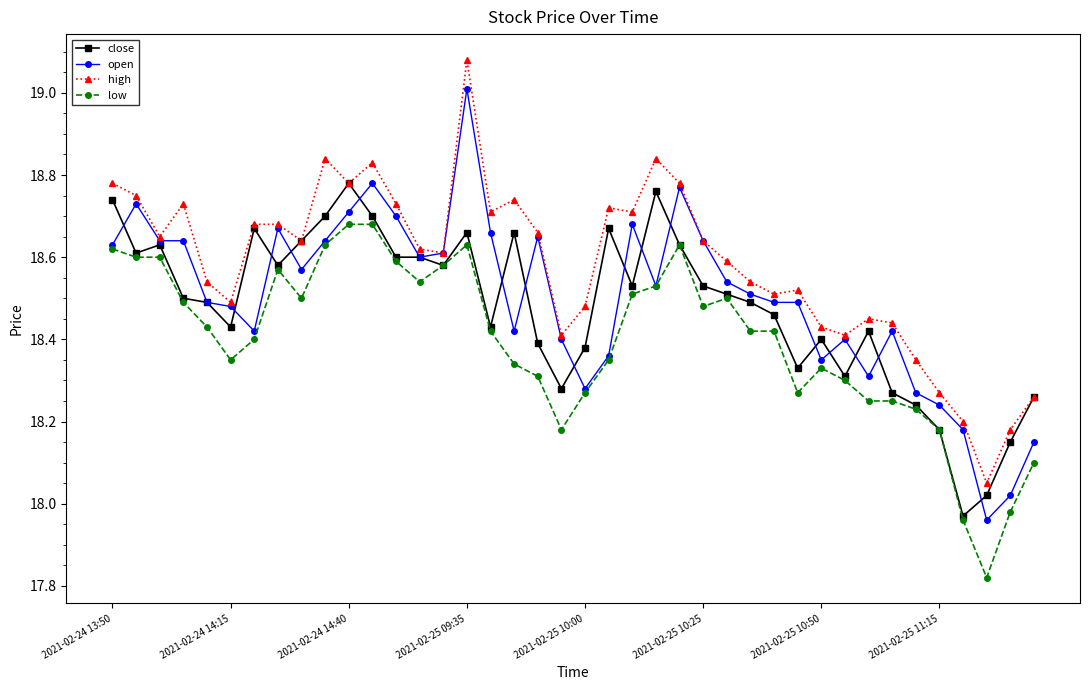

True or false: high has more than 1 points higher than both neighbors.

True